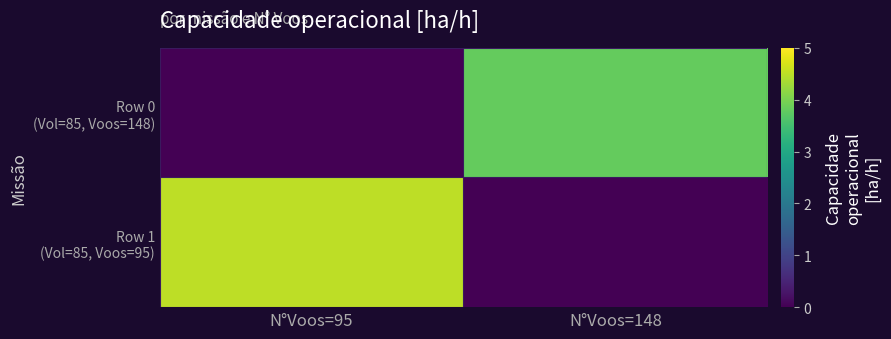

How many categories are shown in the chart?

2